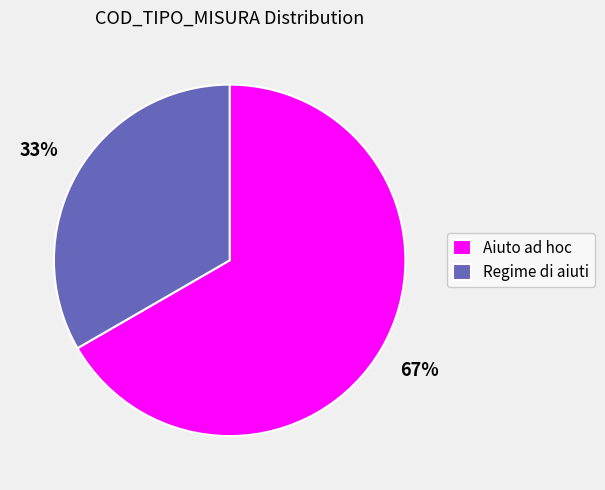

Which slice represents more than half of the pie?

Aiuto ad hoc